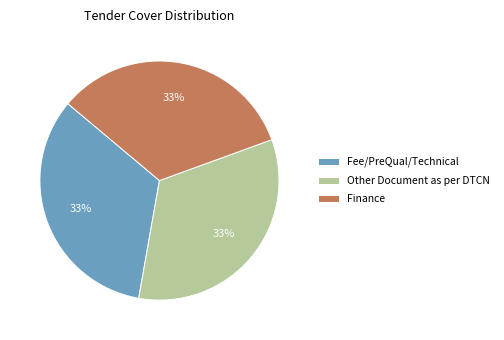

To the nearest percent, what portion does Fee/PreQual/Technical represent?

33%